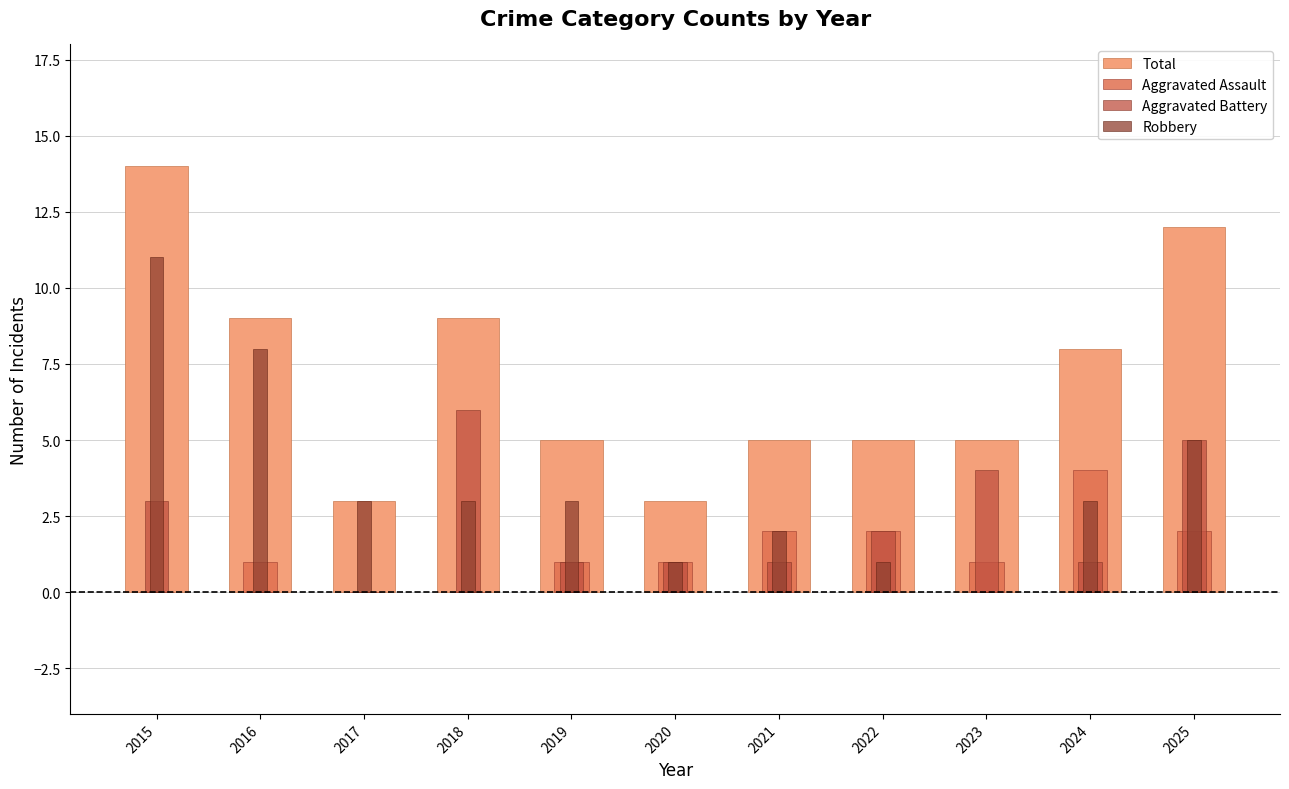

Which category has the highest value across all series?

2015